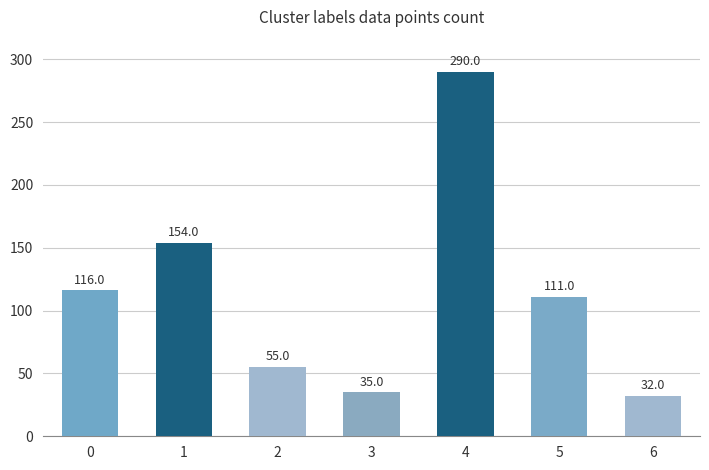

What is the change in value from 4 to 5?

-179